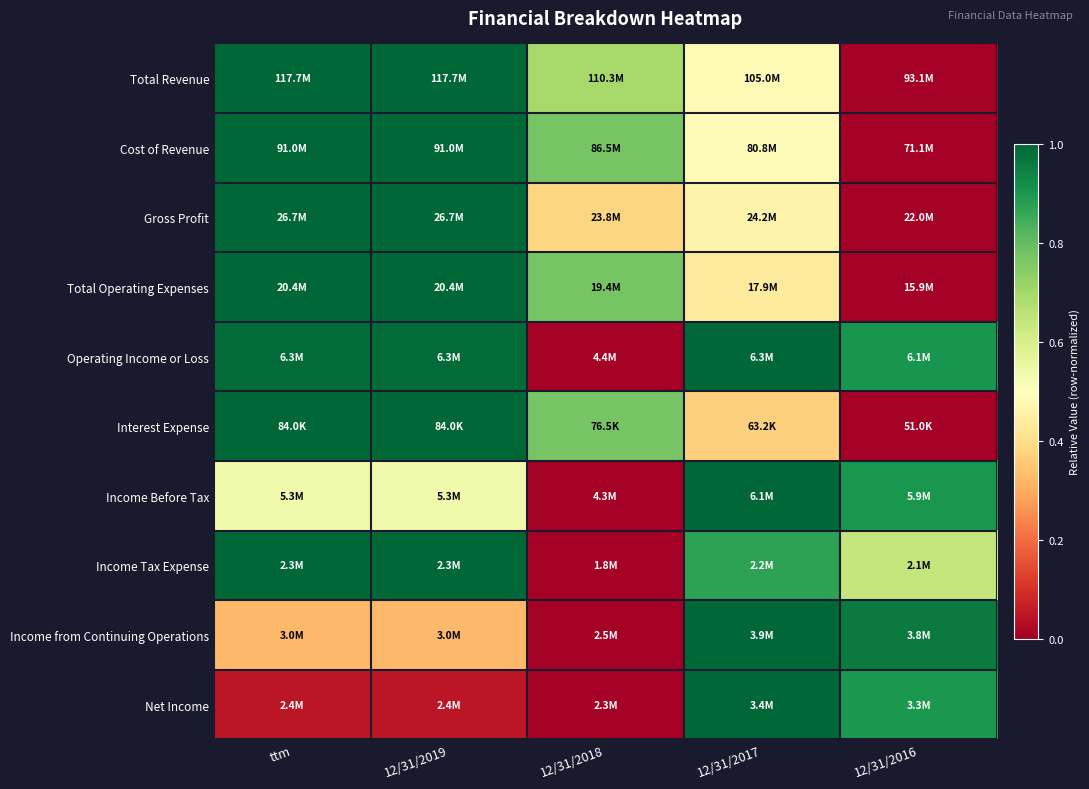

Which has a higher value, 12/31/2017 or 12/31/2018?

12/31/2018